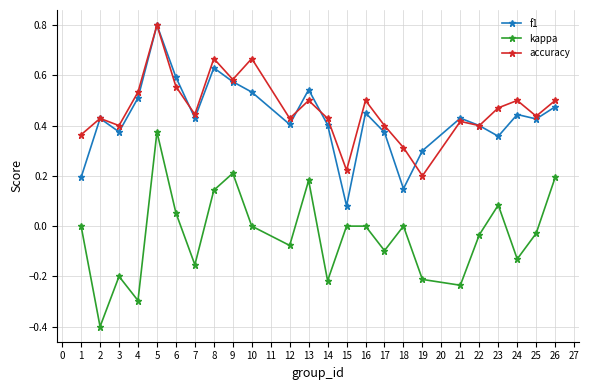

At which category does f1 reach its first local peak?

2